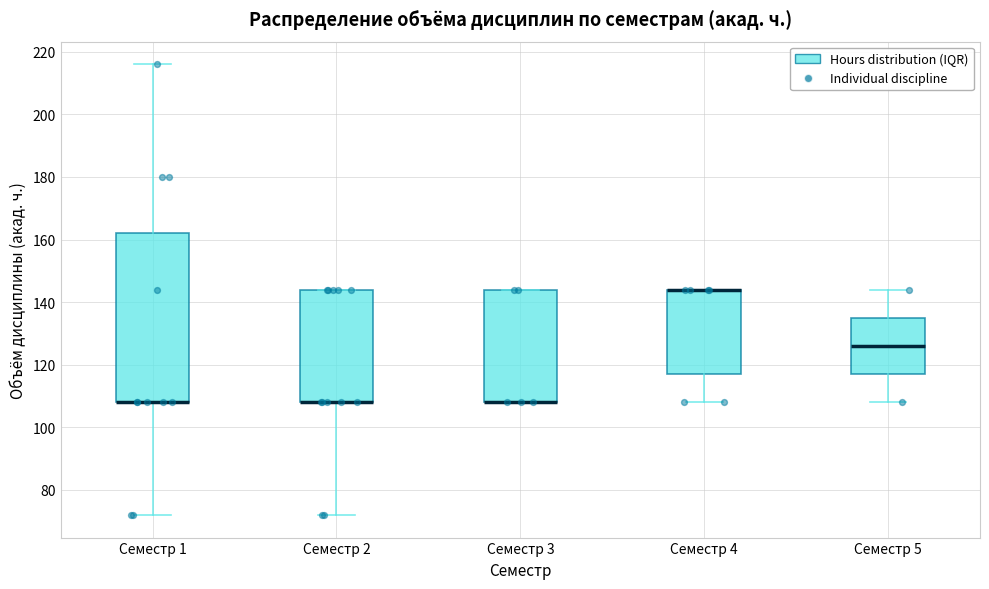

Where is the lower edge of the box for Семестр 4 on the y-axis? The values are not printed on the chart, so give them approximately, as read against the axis.

118